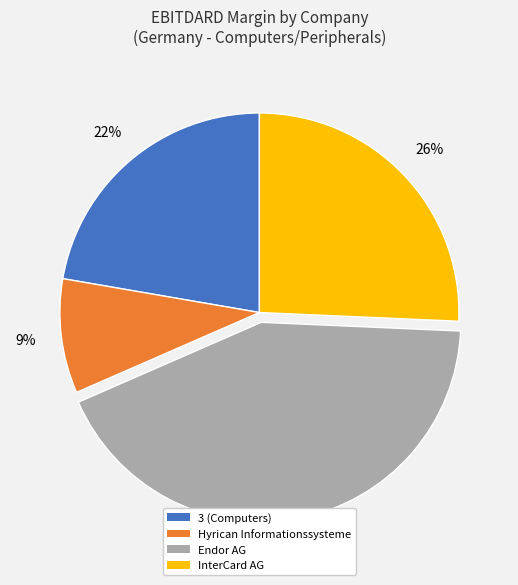

What is the smallest slice in the pie chart?

Hyrican Informationssysteme